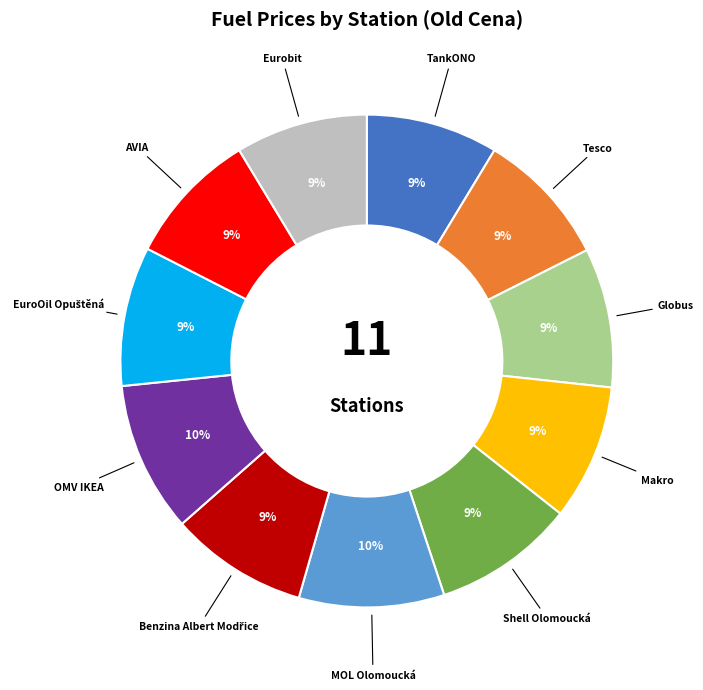

To the nearest percent, what is the combined percentage of Shell Olomoucká and Globus?

18%